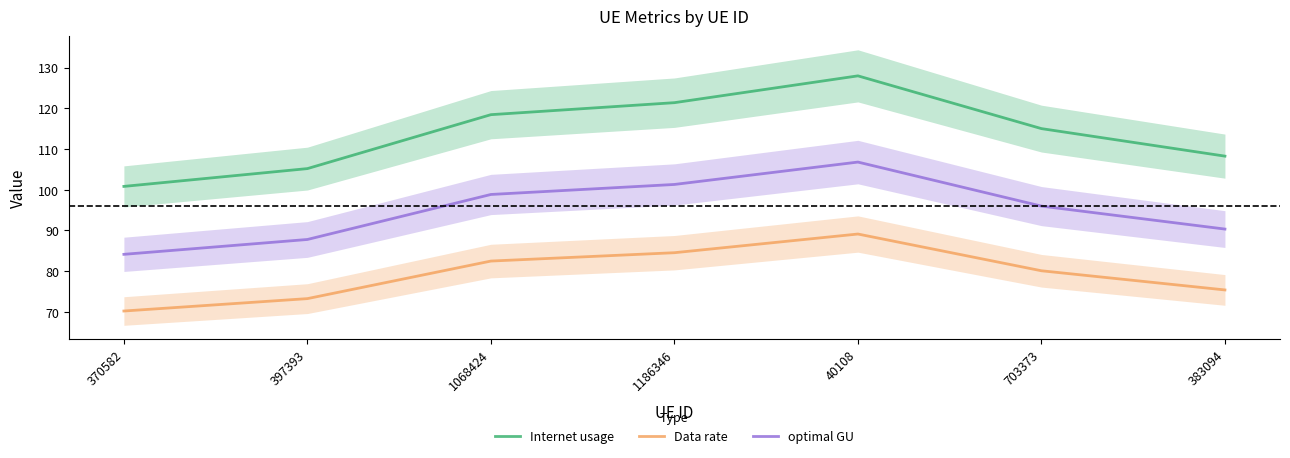

How many interior local peaks does the optimal GU series have?

1